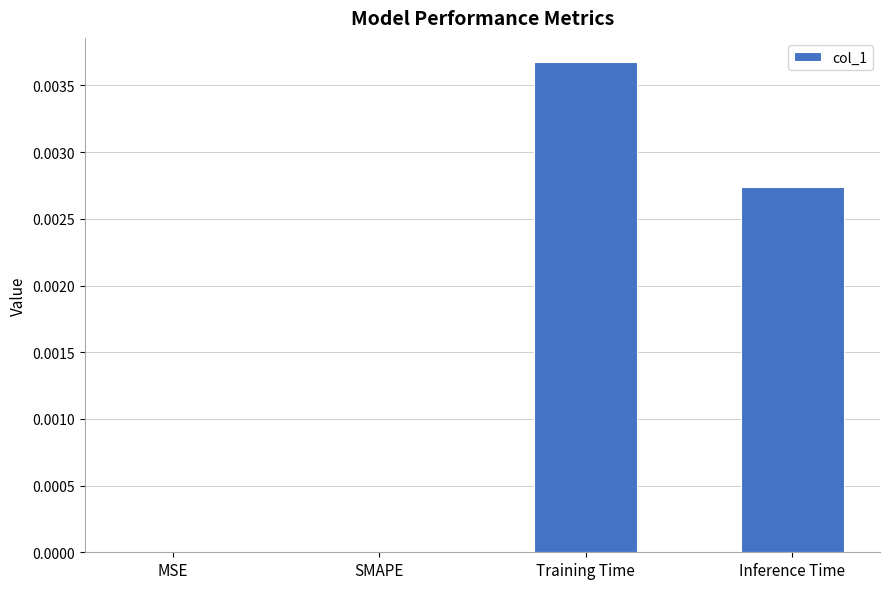

Are the bars grouped side by side (vs. stacked)?

No